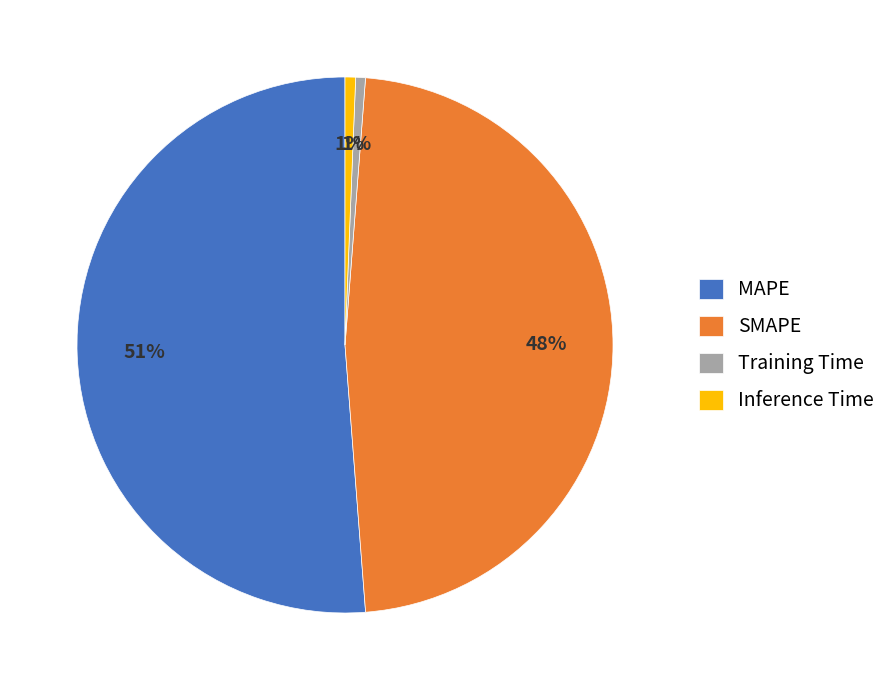

To the nearest percent, what is the average slice percentage?

25%